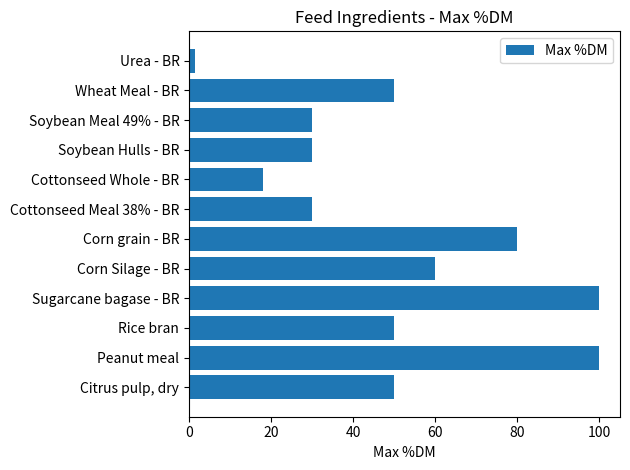

What is the sum of the values at Cottonseed Meal 38% - BR and Wheat Meal - BR?

80.0